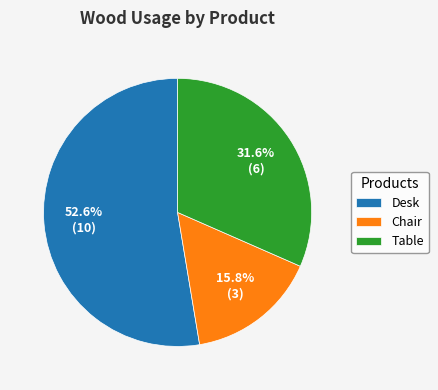

How many segments does this pie chart have?

3